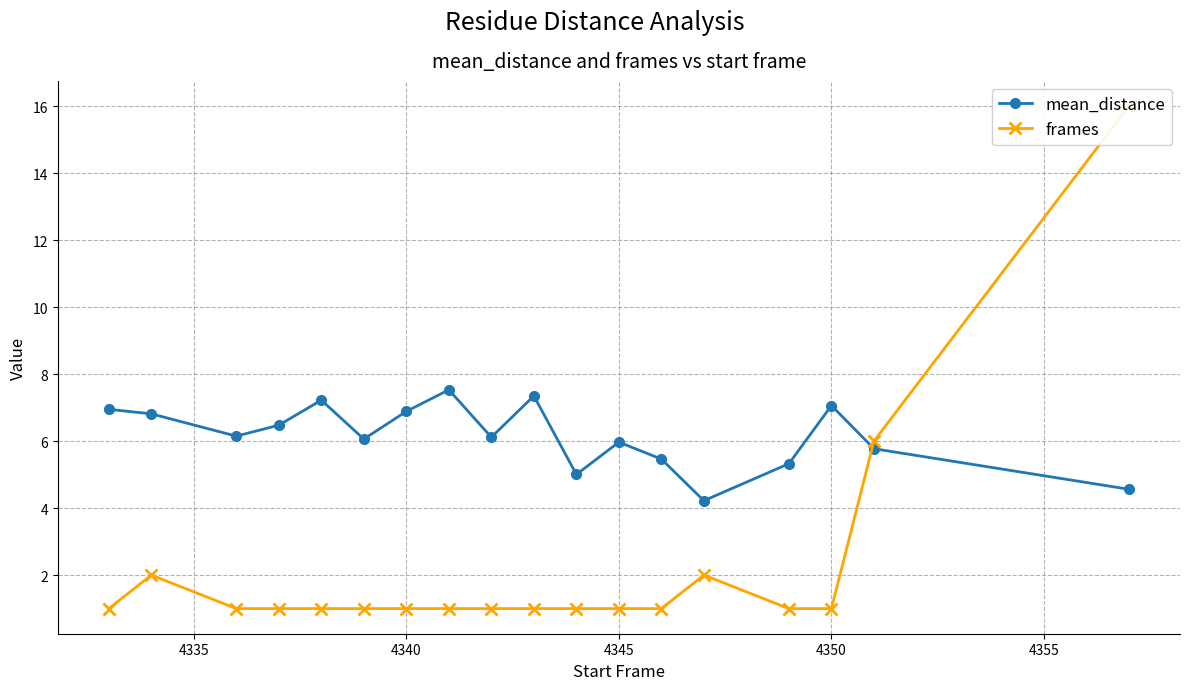

The value of mean_distance at 4350 is 9.9. True or false?

False